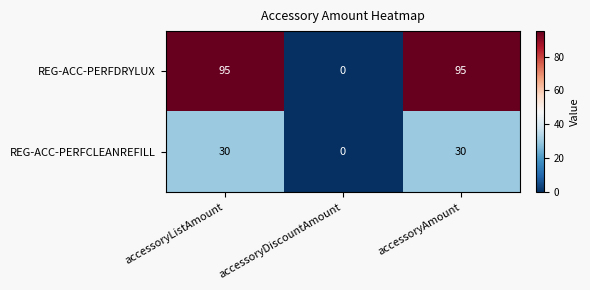

The value of REG-ACC-PERFCLEANREFILL at accessoryDiscountAmount is -15. True or false?

False